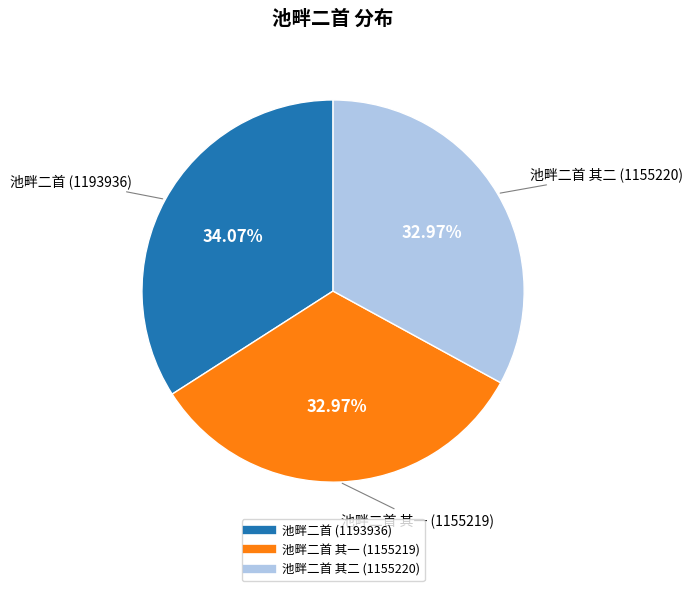

Count the number of slices in the pie.

3